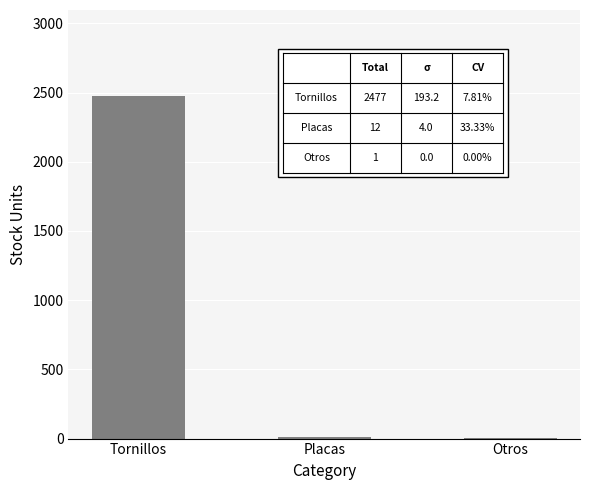

Which category has the highest value across all series?

Tornillos